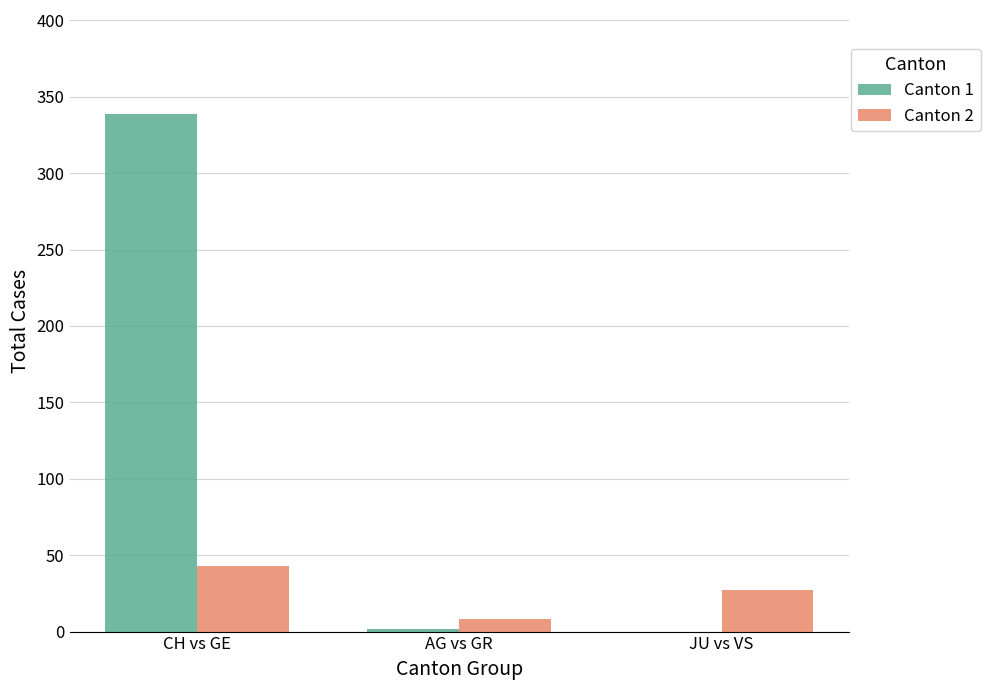

Is it true that Canton 1 equals 104 at JU vs VS?

False